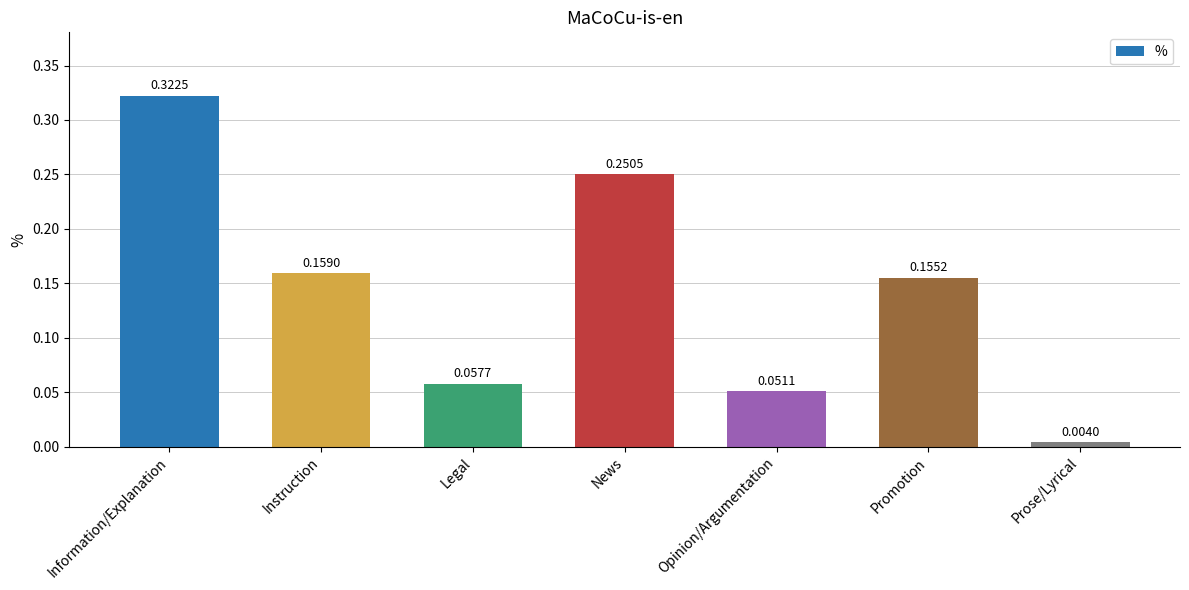

What is the sum of all values?

1.0